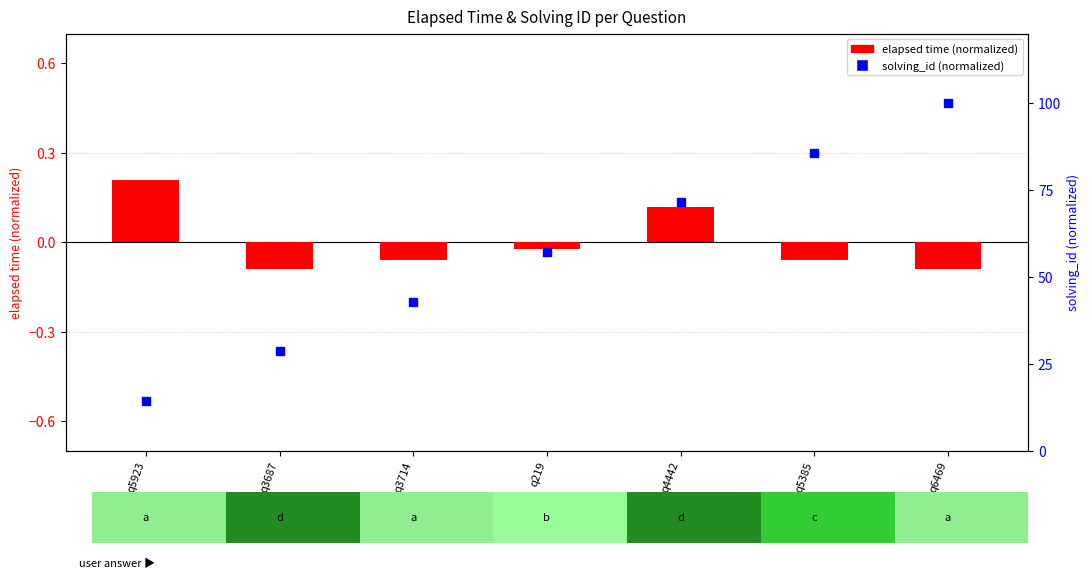

What are all the series names shown in the legend?

elapsed time (normalized), solving_id (normalized)